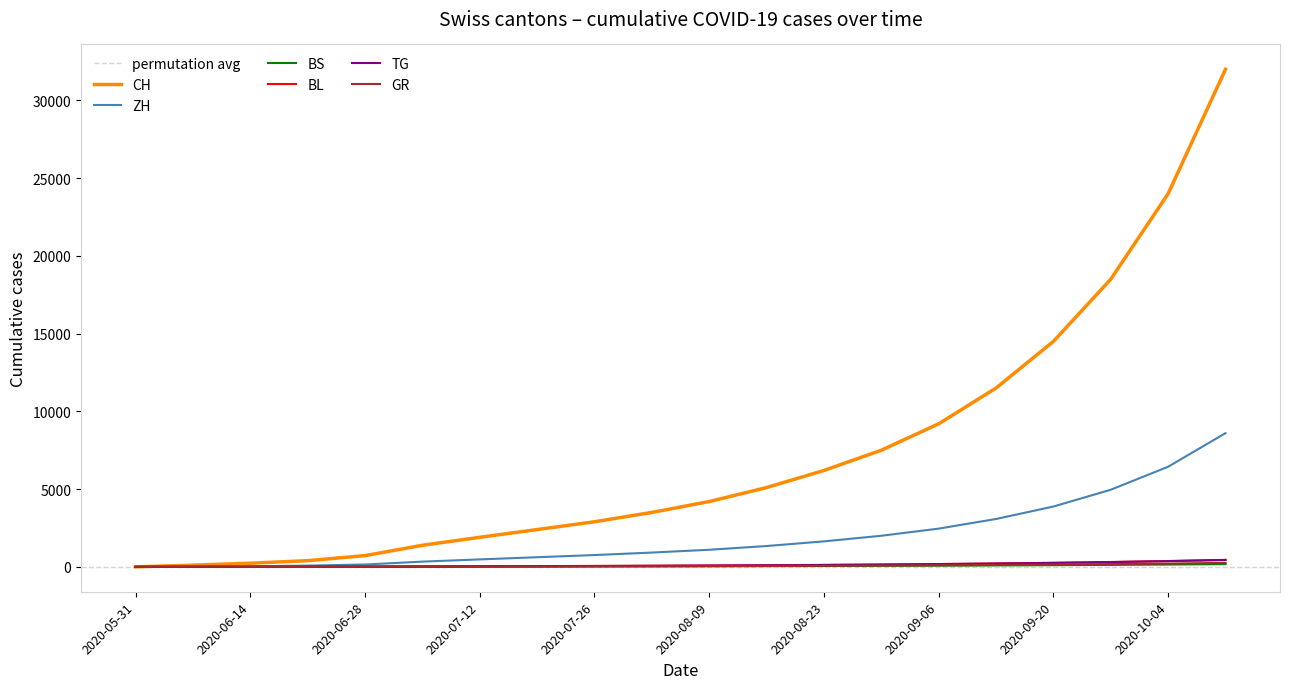

How many values in GR are above zero?

19